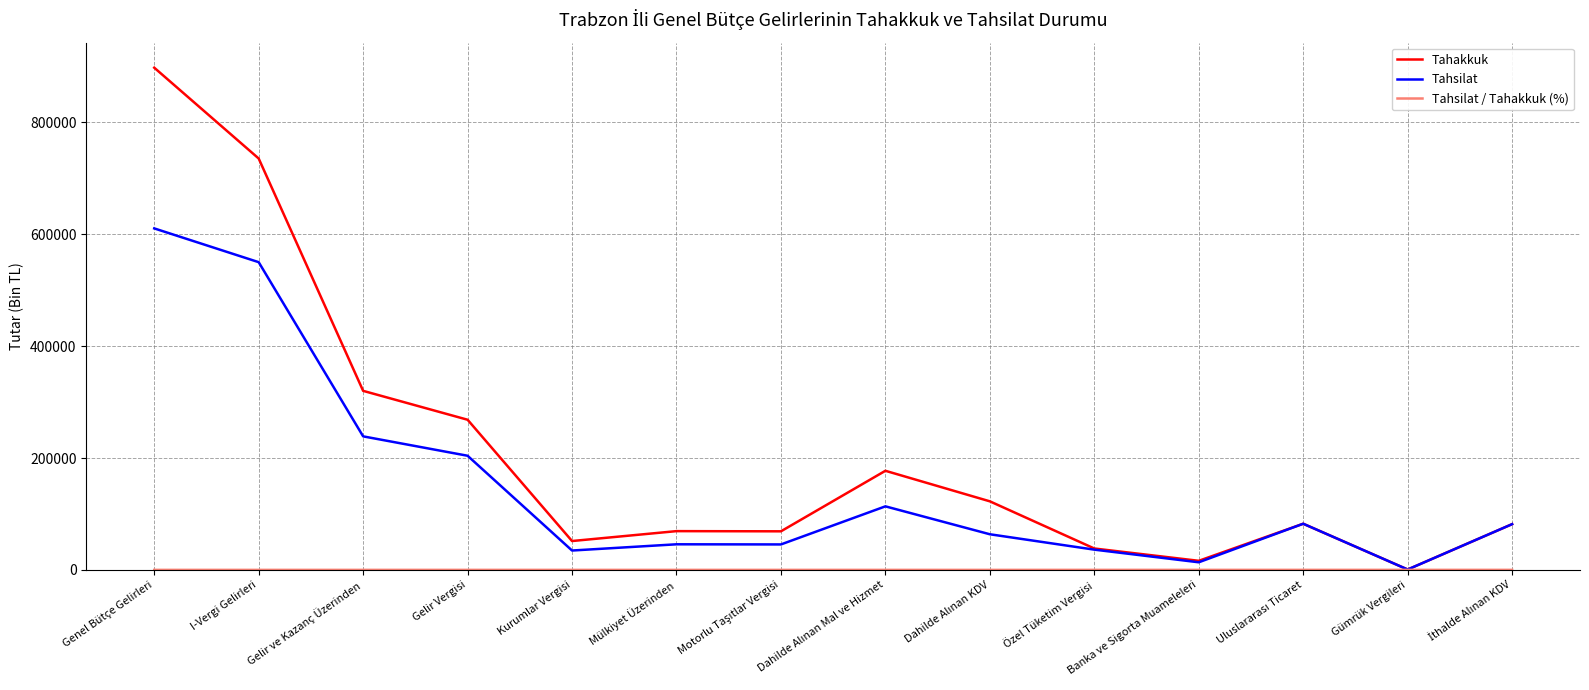

At which label is Tahakkuk closest to 449154?

Gelir ve Kazanç Üzerinden